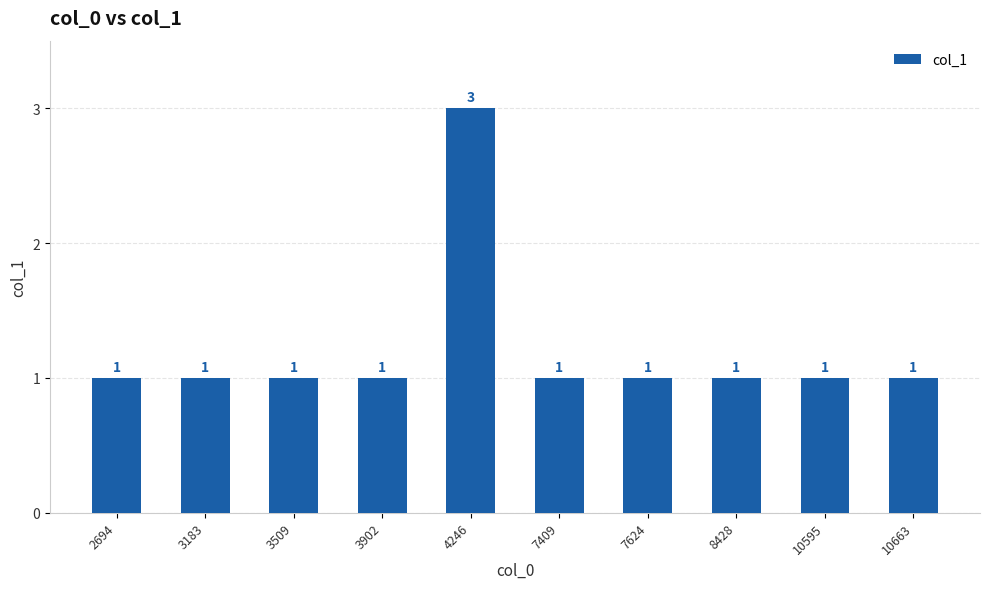

Is it true that the value at 3902 is 0?

False